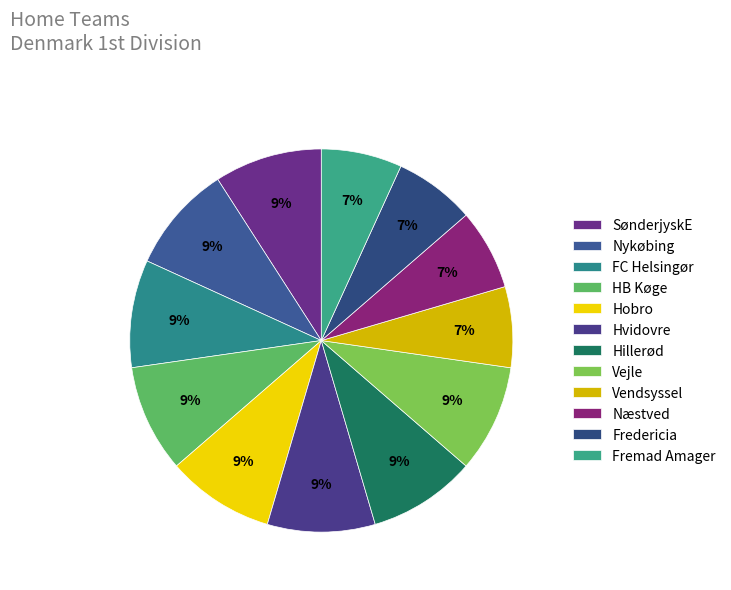

To the nearest percent, what is the combined percentage of Næstved and HB Køge?

16%